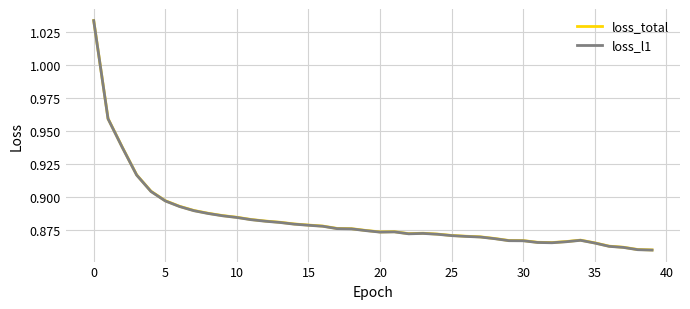

Which series has the widest spread of values?

loss_l1